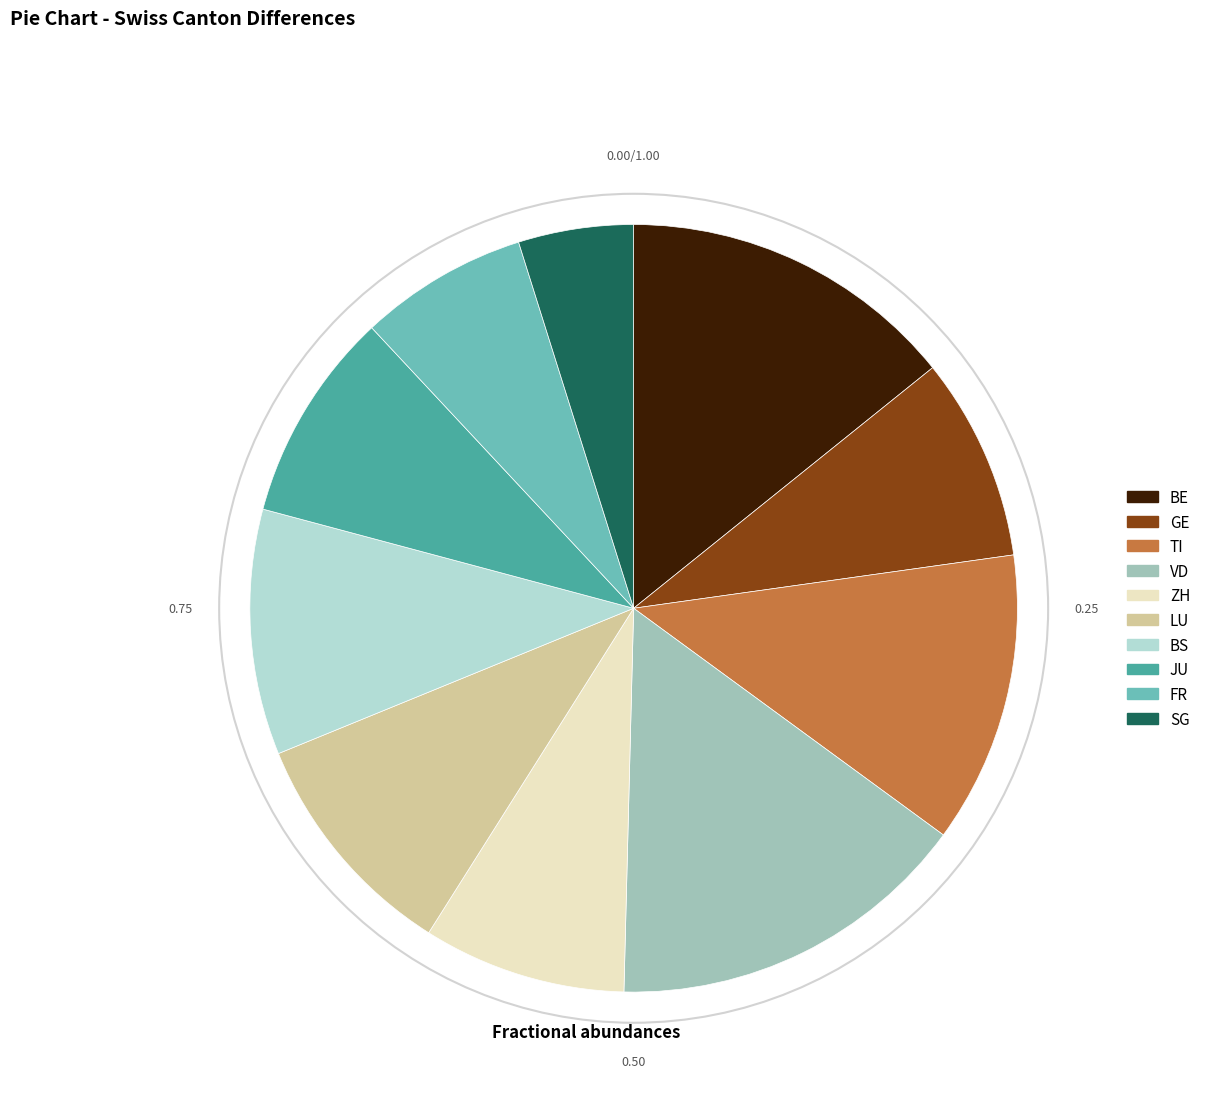

Does any single category account for the majority?

No